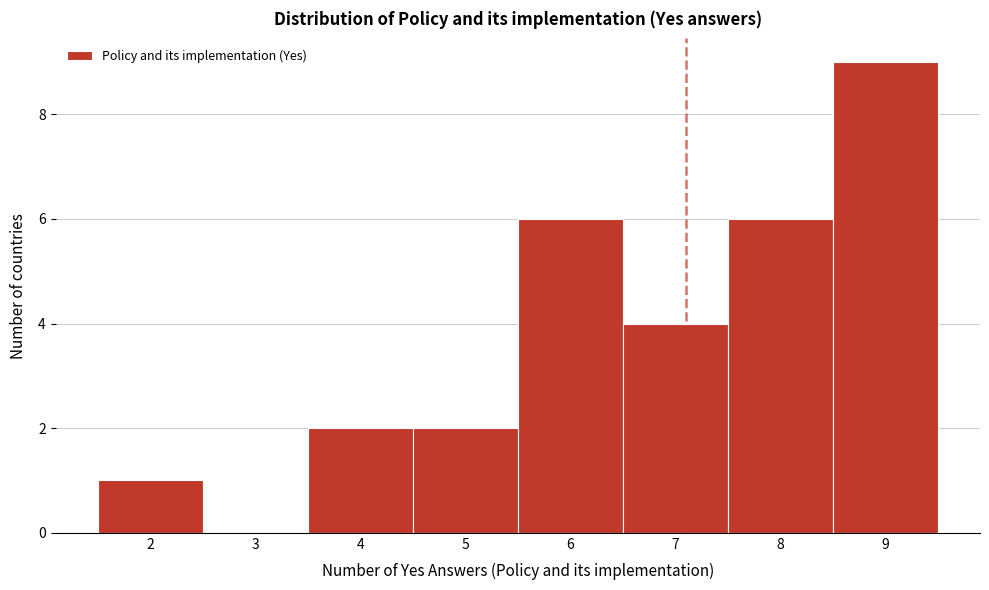

What is the height of the bar covering 1.5 to 2.5 on the x-axis? The values are not printed on the chart, so give them approximately, as read against the axis.

1